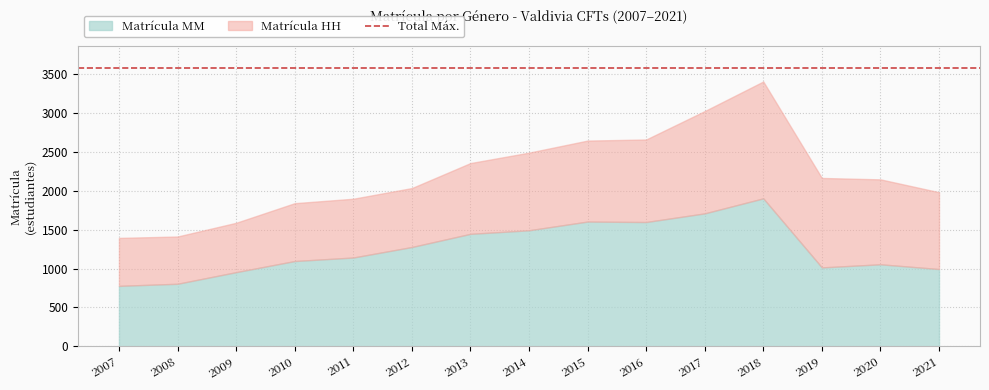

The Matrícula HH series shows 305 at 2014. True or false?

False